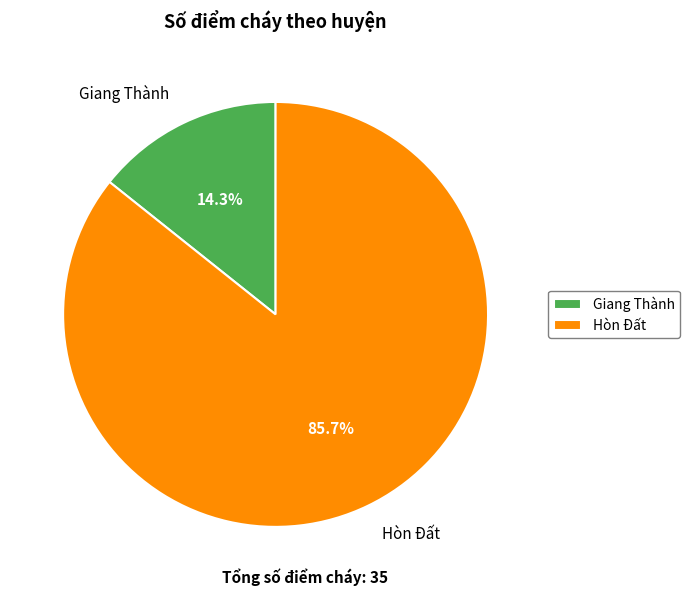

To the nearest percent, what is the combined percentage of Hòn Đất and Giang Thành?

100%